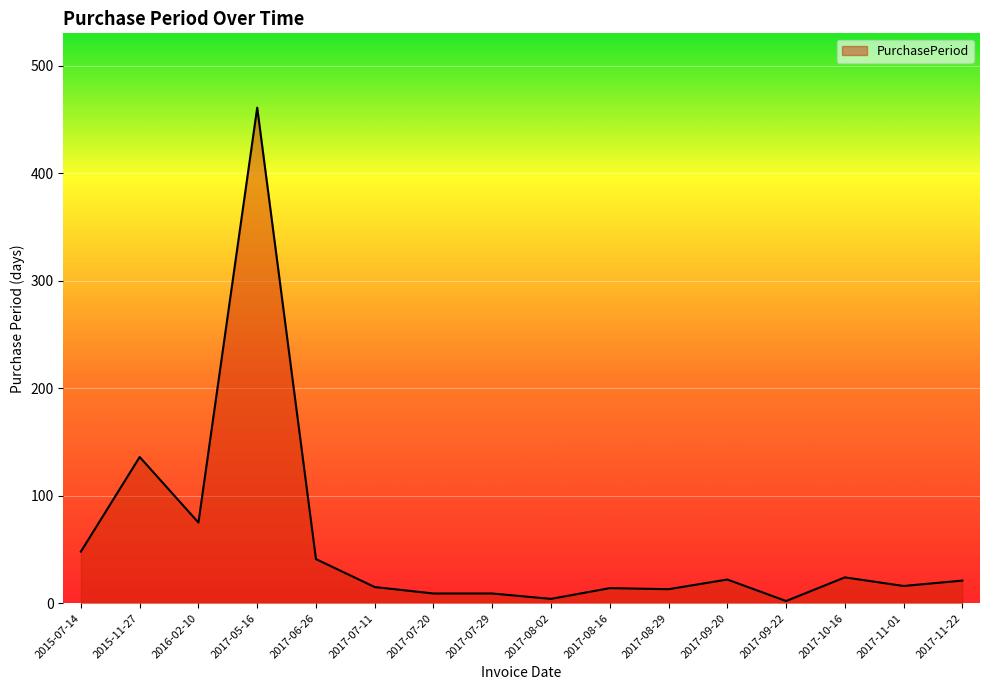

What is the difference between the maximum and second lowest values?

457